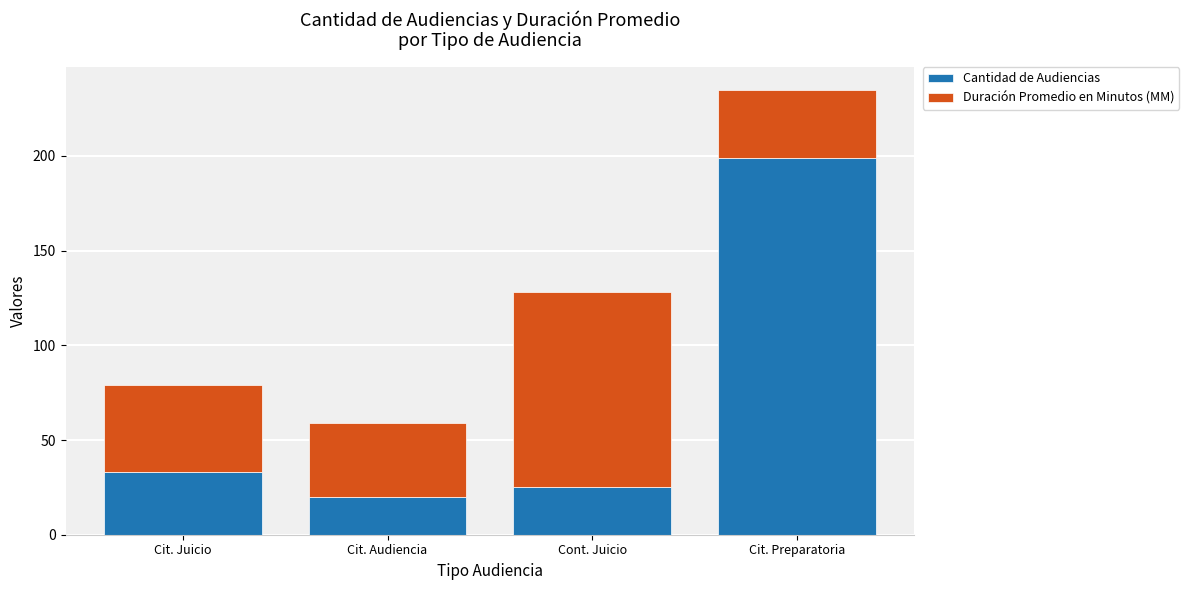

What is the maximum value for Cantidad de Audiencias?

199